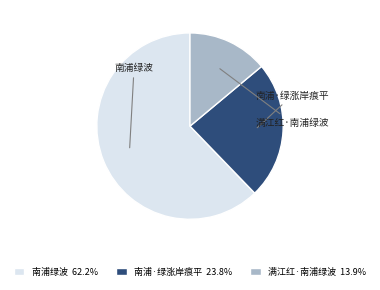

Which category has the smallest portion of the pie?

满江红·南浦绿波